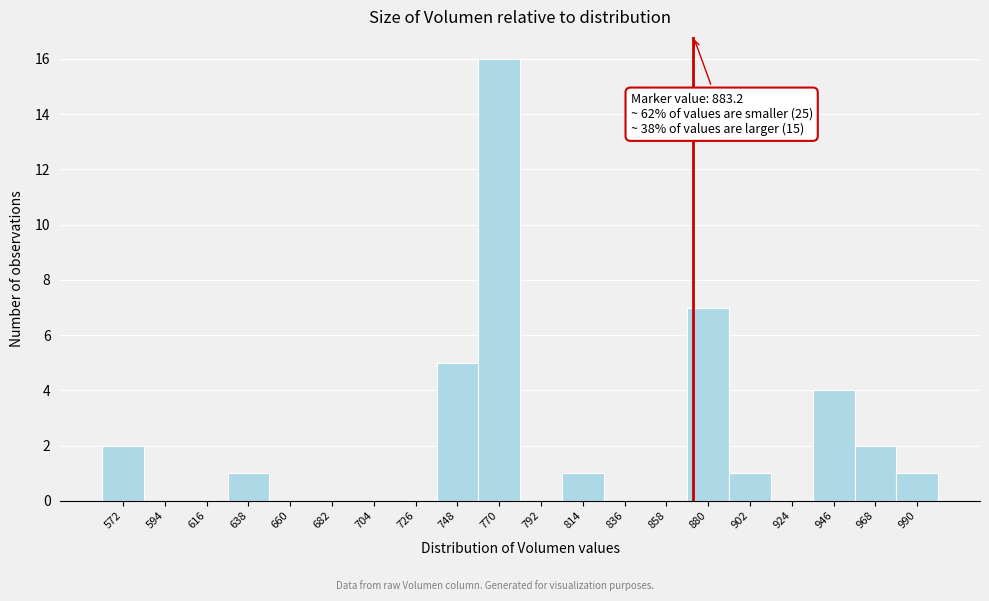

Reading left to right, what are all the values shown in this chart?

572=2	594=0	616=0	638=1	660=0	682=0	704=0	726=0	748=5	770=16	792=0	814=1	836=0	858=0	880=7	902=1	924=0	946=4	968=2	990=1